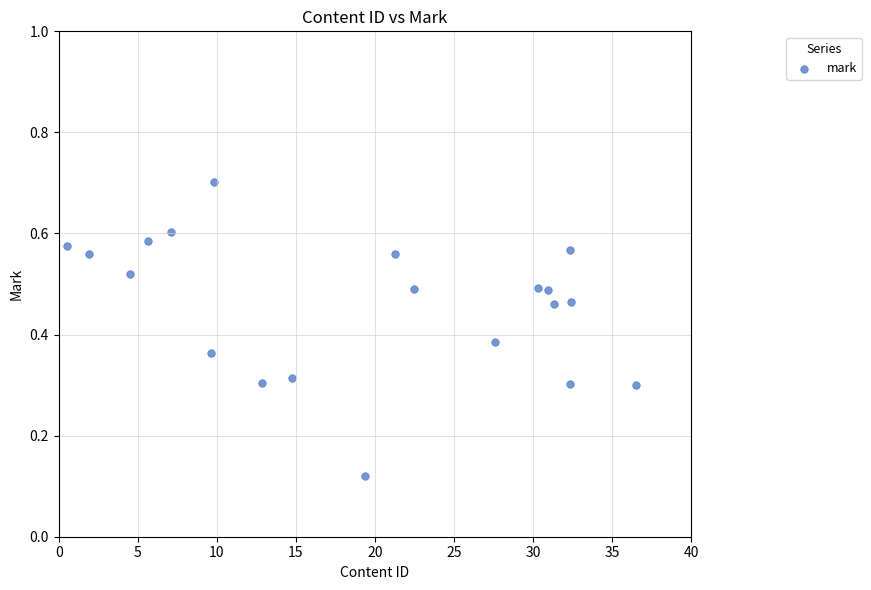

What is the range of X values (max minus min)?

36.0